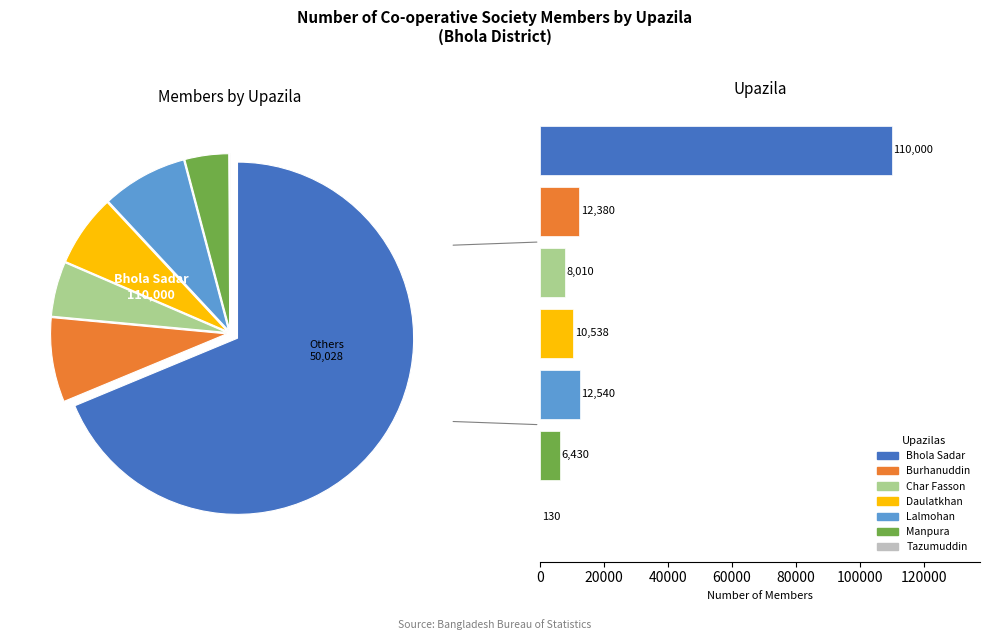

To the nearest percent, what is the combined percentage of Manpura and Lalmohan?

12%